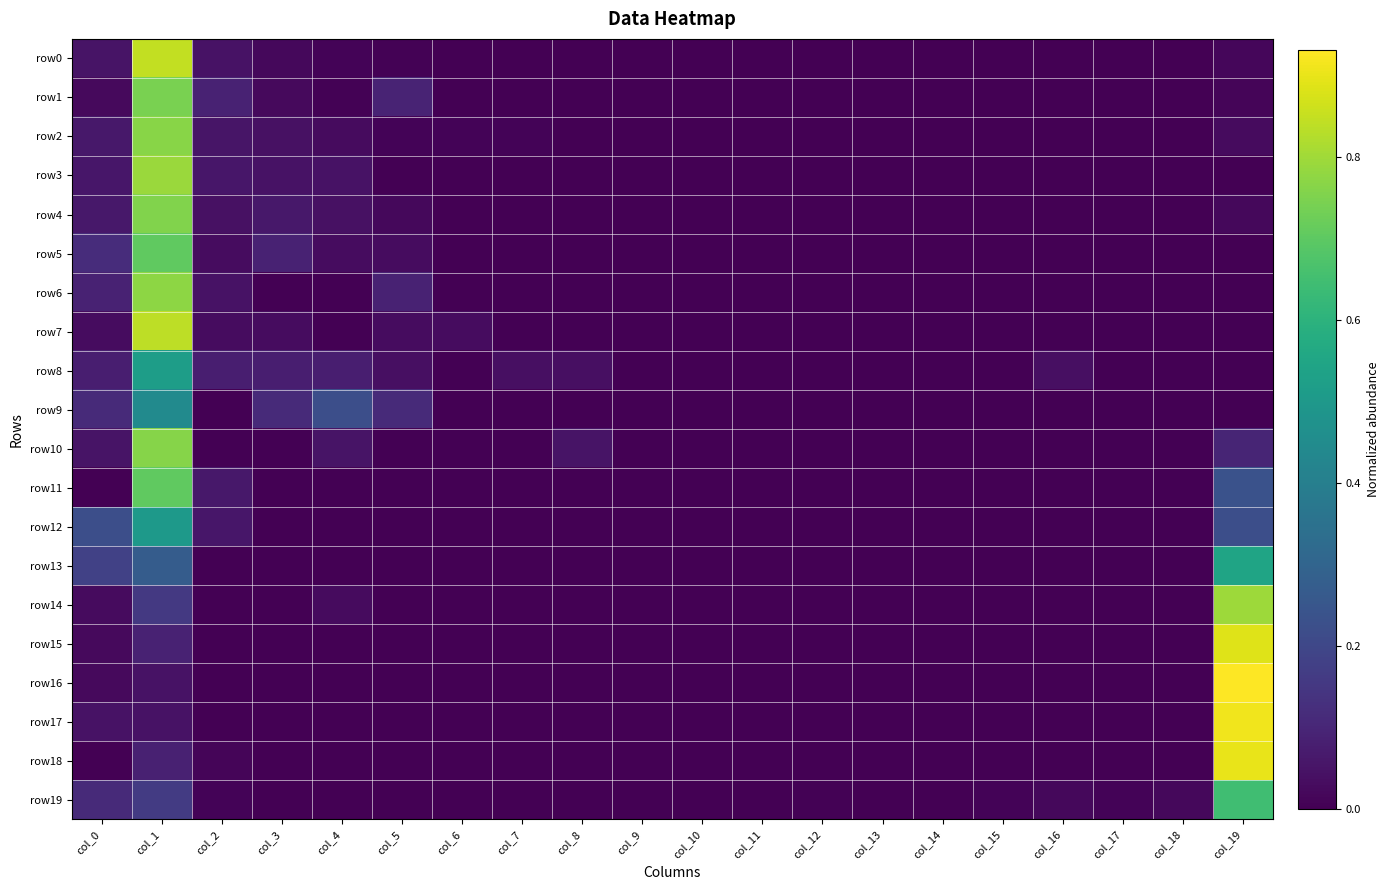

List the series in order of their peak value, highest first.

row16, row17, row18, row15, row0, row7, row14, row3, row6, row2, row10, row4, row1, row5, row11, row19, row13, row8, row12, row9